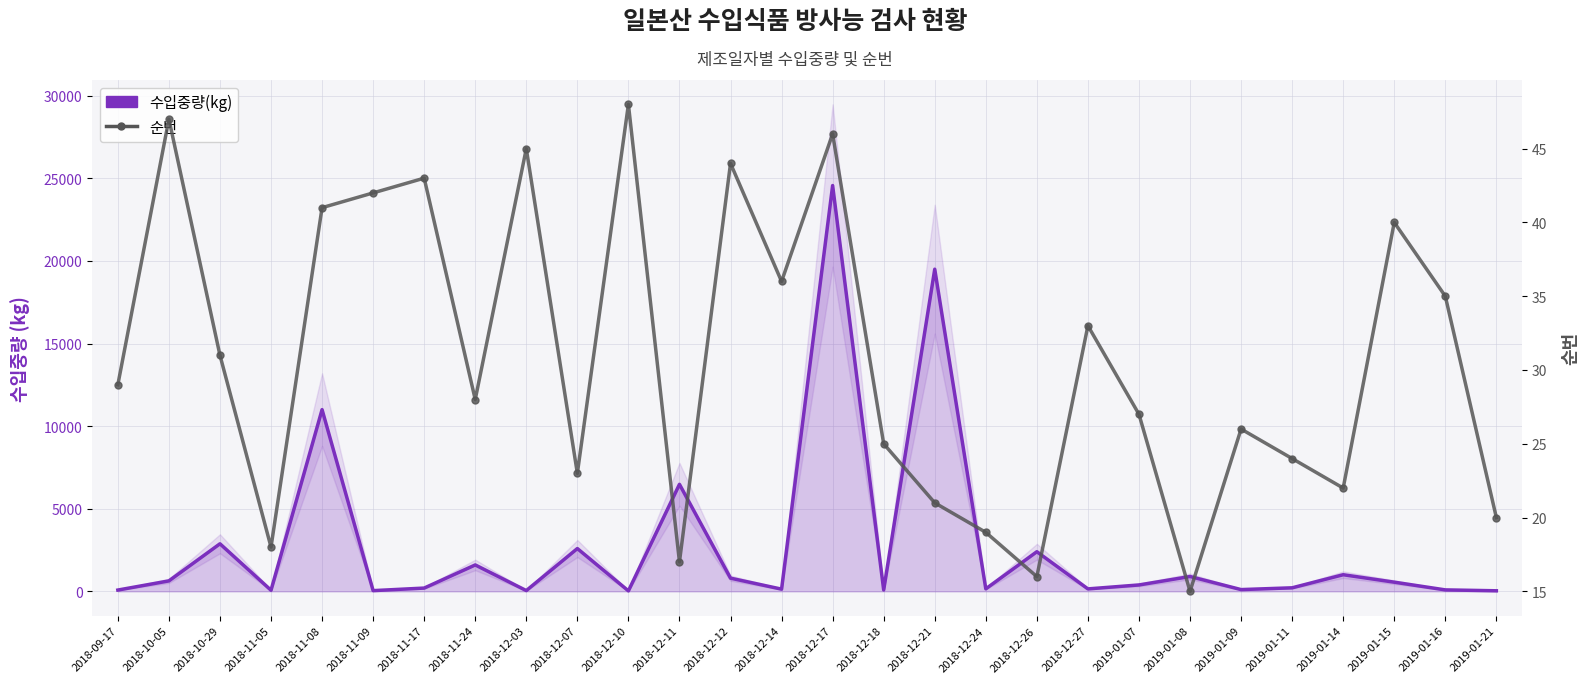

What is the label of the 21st point from the right?

2018-11-24